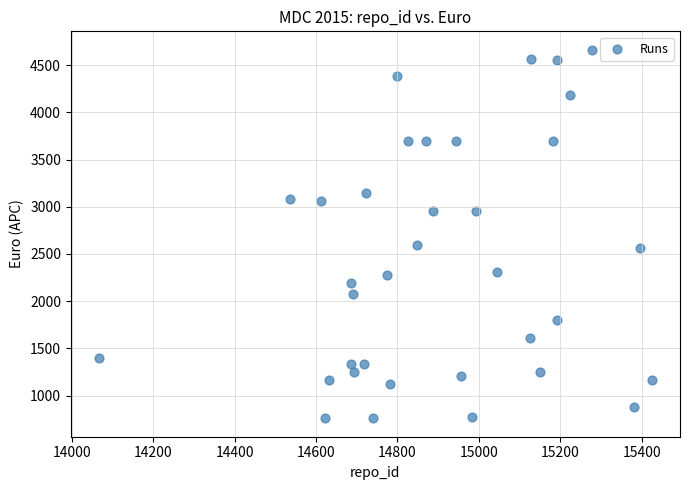

What is the range of Y values (max minus min)?

3902